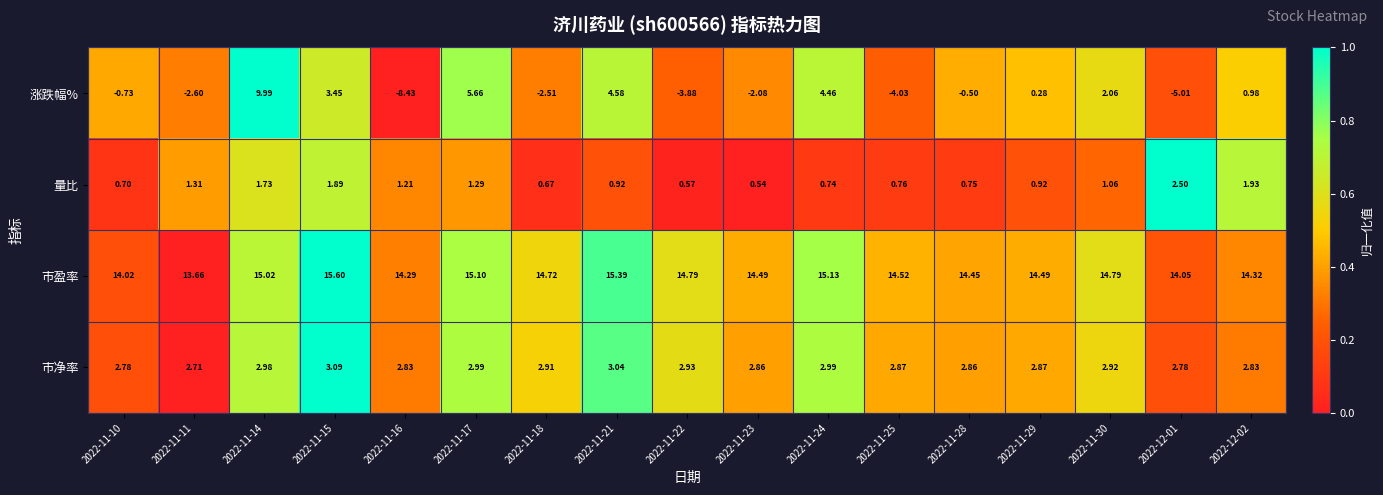

Between 2022-11-10 and 2022-11-23, which series saw the biggest shift?

涨跌幅%